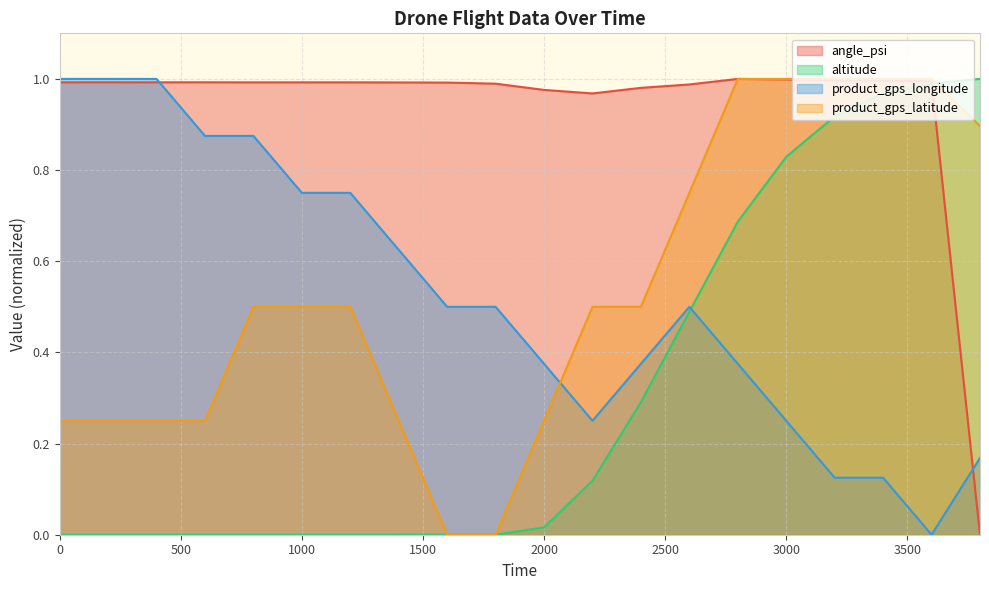

At which category is the sum across all series the highest?

3400